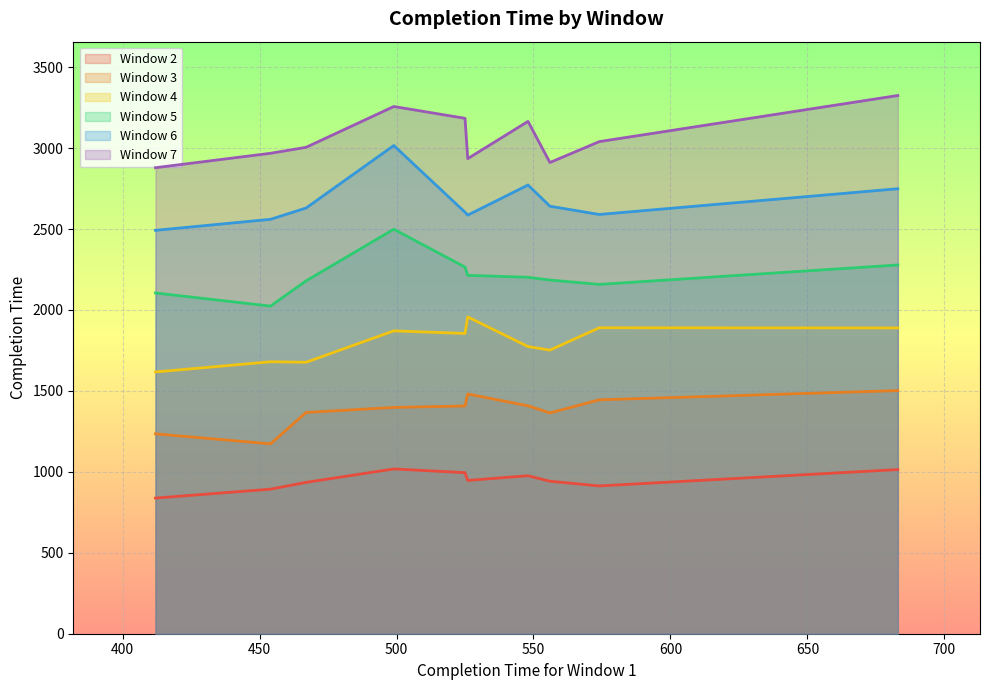

What is the minimum value for Window 5?

2024